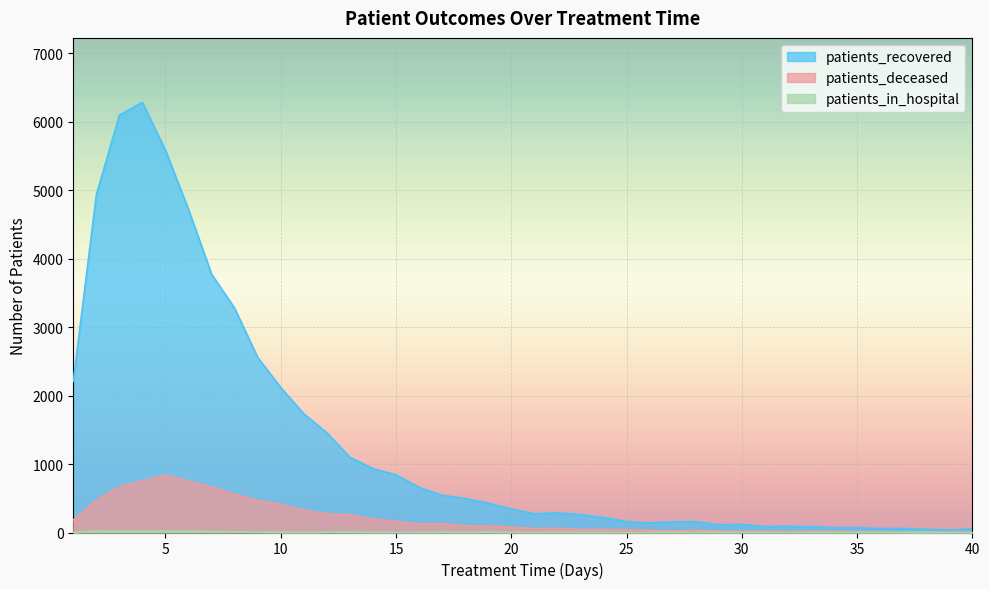

Which has a higher value, 9 or 22?

9